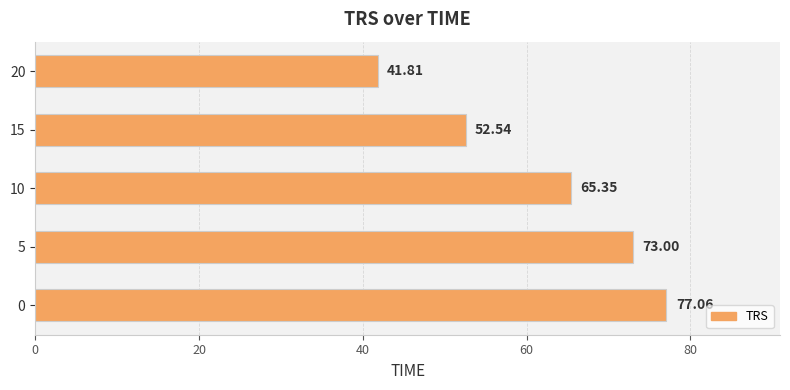

What is the change in value from 15 to 20?

-10.7